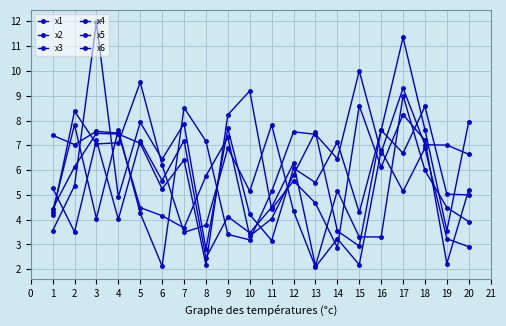

Between 3 and 6, which series saw the biggest shift?

x4